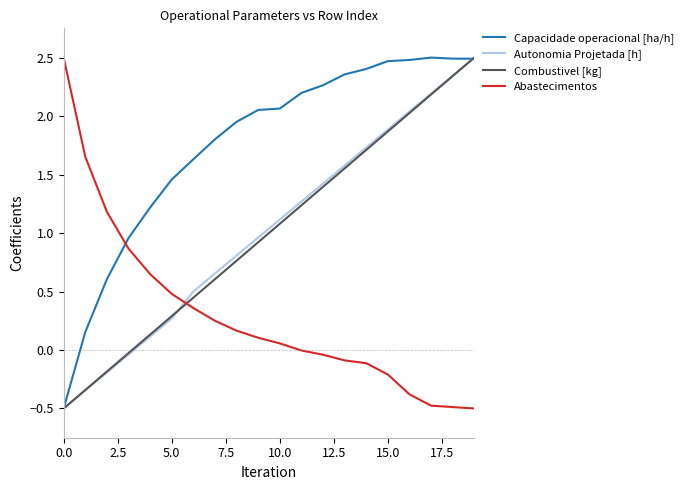

What is the highest value of the Capacidade operacional [ha/h] series?

2.5